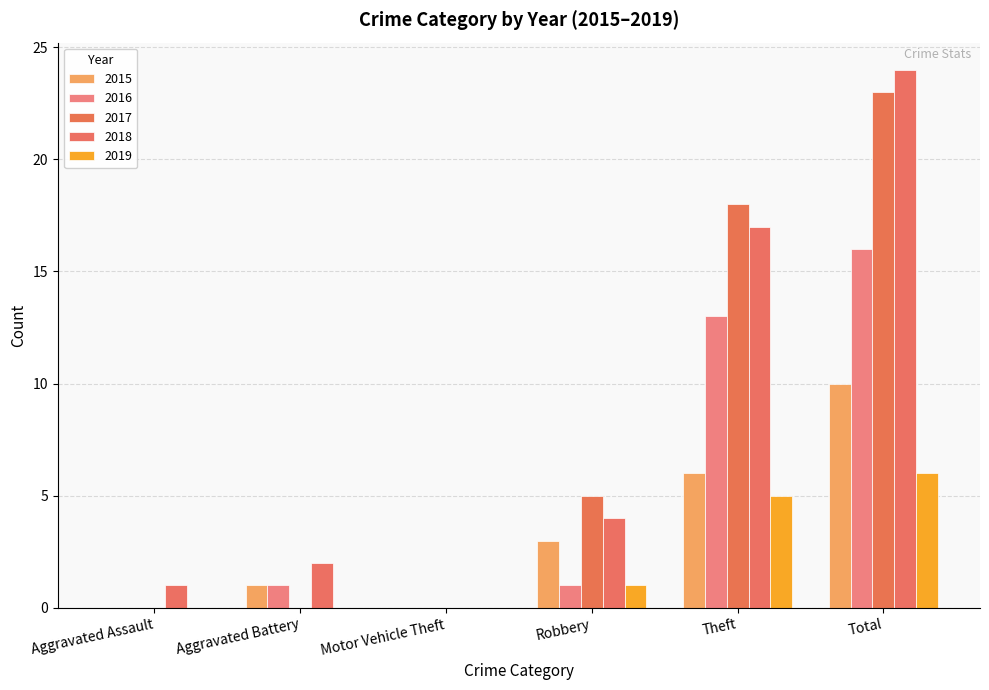

At which category is the sum across all series the highest?

Total